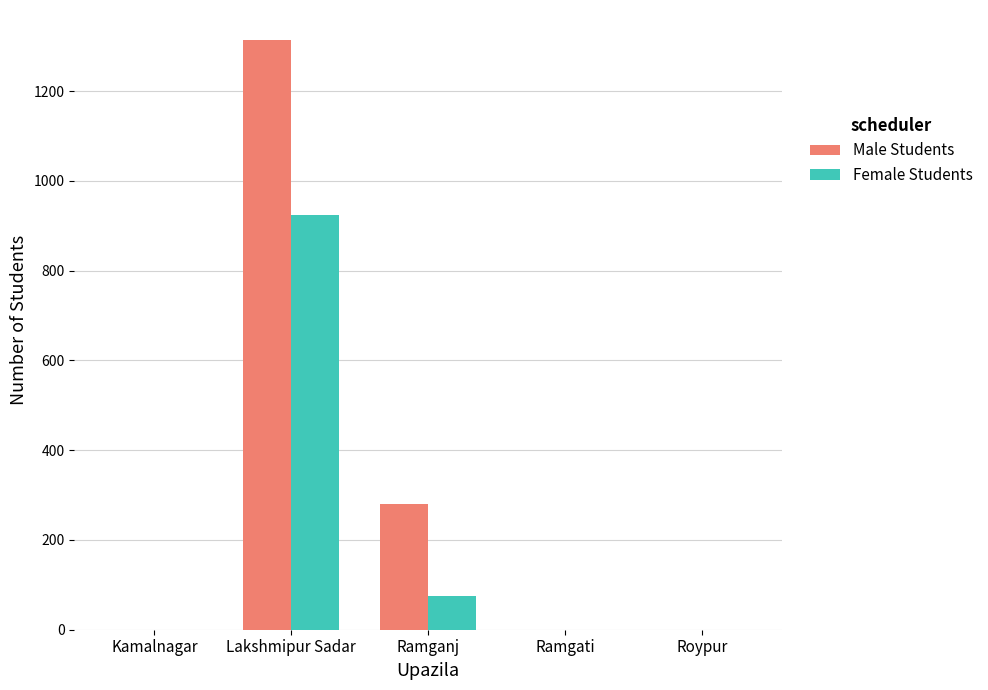

Reading left to right, what are all the values shown in this chart?

Male Students: 0	1315	280	0	0
Female Students: 0	925	76	0	0